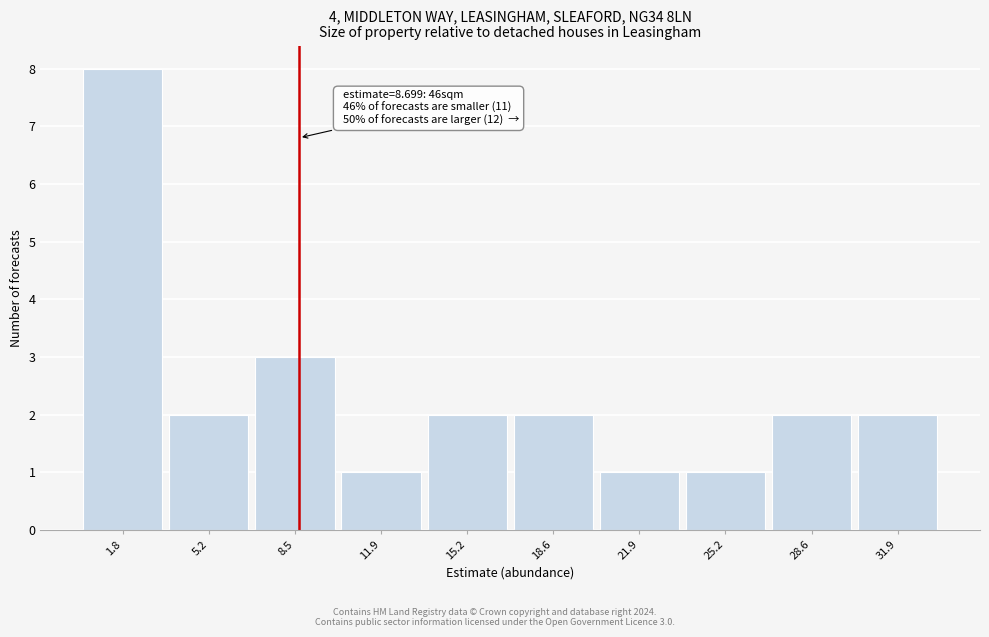

Which range on the x-axis has the tallest bar?

0.0 to 3.5